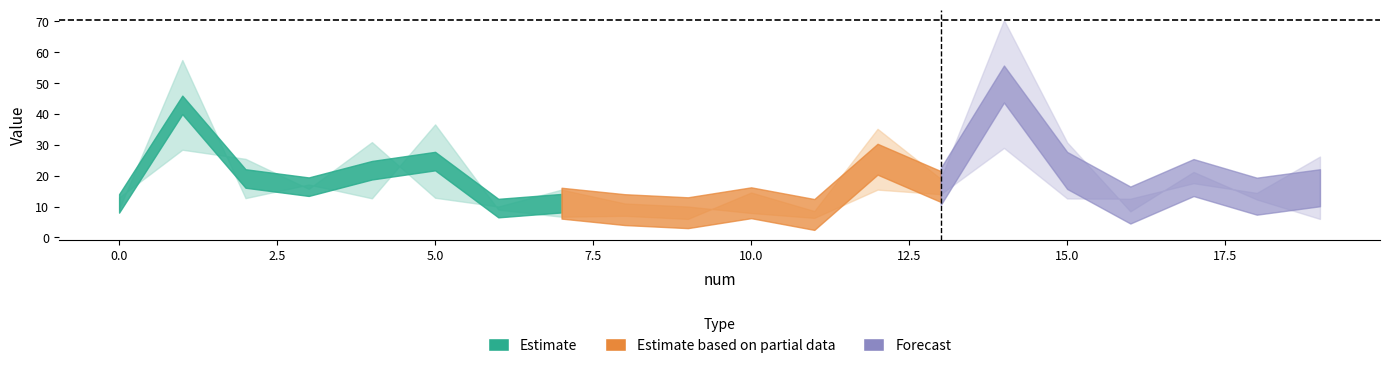

At which category is the sum across all series the highest?

14